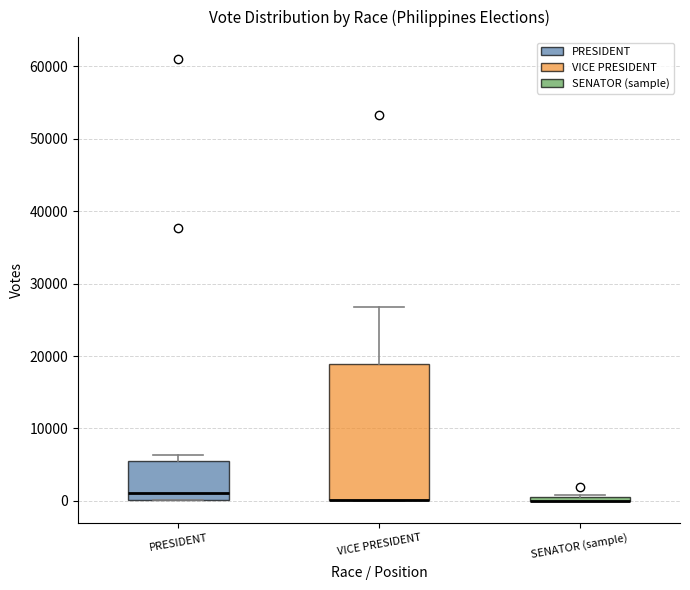

Where does the median line of the box for PRESIDENT sit on the y-axis? The values are not printed on the chart, so give them approximately, as read against the axis.

1000